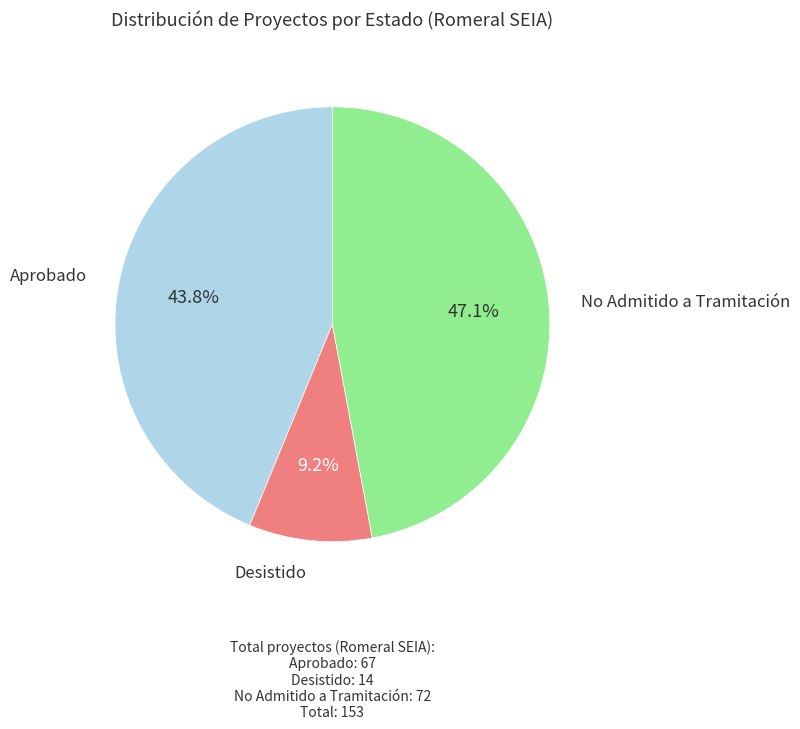

Approximately how many times larger is the value at Aprobado compared to Desistido?

4.8